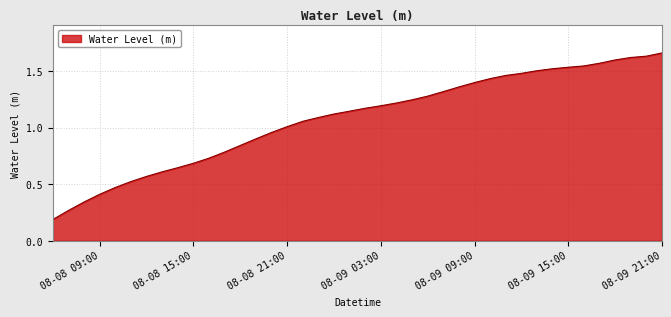

Does the chart have visible grid lines?

Yes